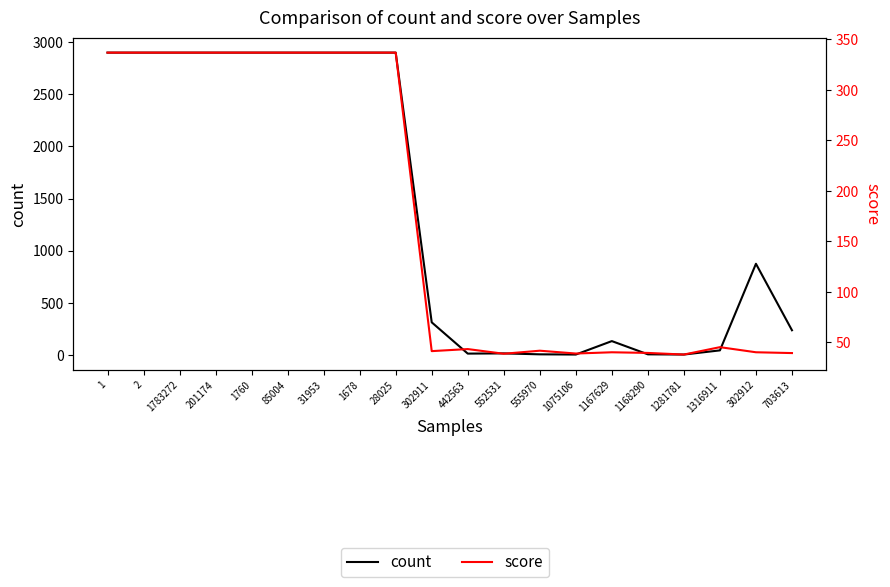

Is this an area chart (filled region under the line)?

No